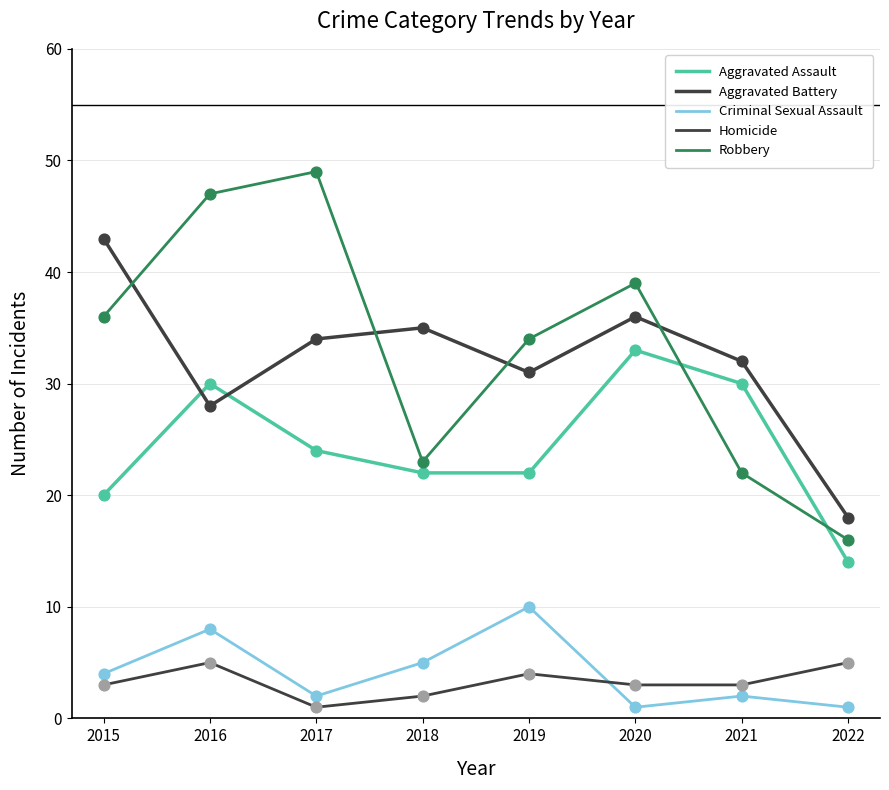

What are all the series names shown in the legend?

Aggravated Assault, Aggravated Battery, Criminal Sexual Assault, Homicide, Robbery